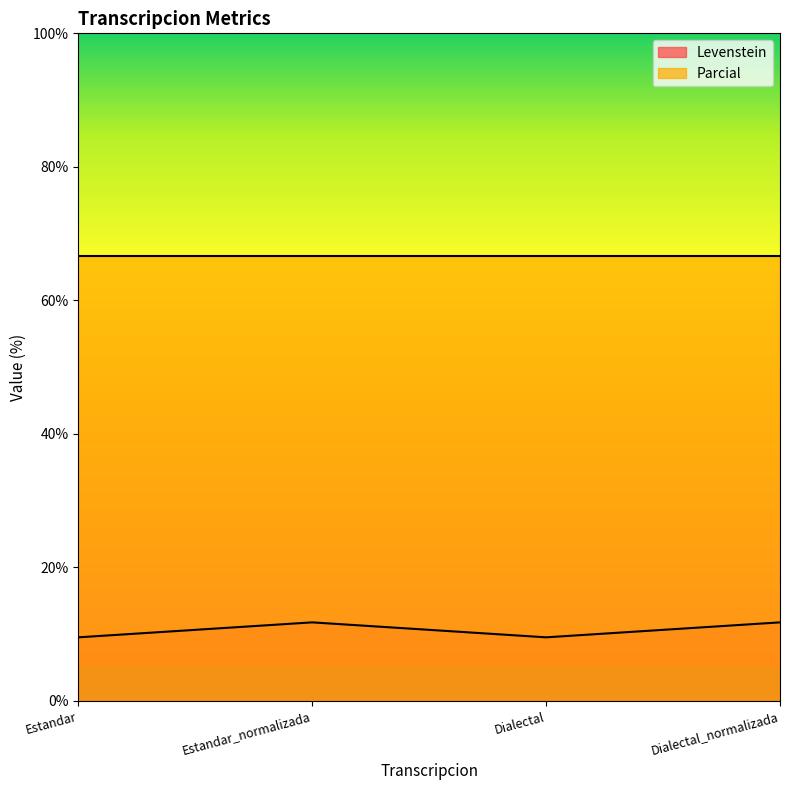

How many points are higher than both their immediate neighbors (excluding endpoints)?

1